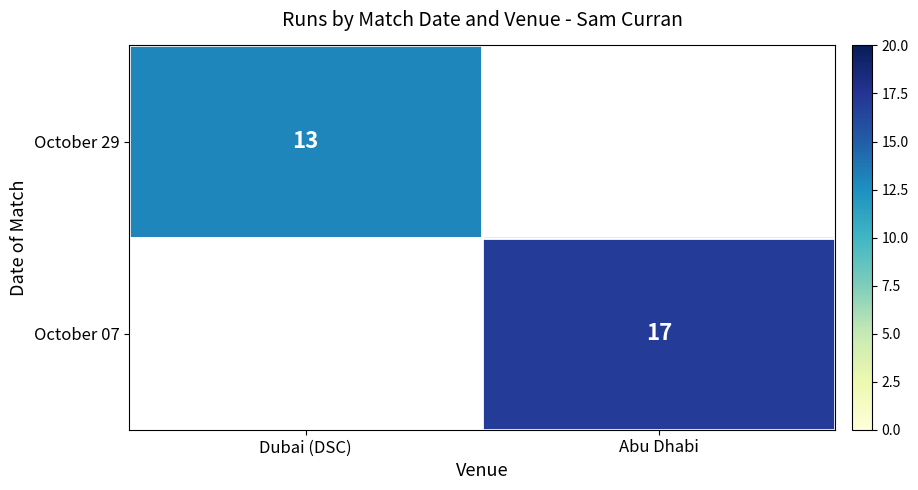

The October 29 series shows 13 at Dubai (DSC). True or false?

True